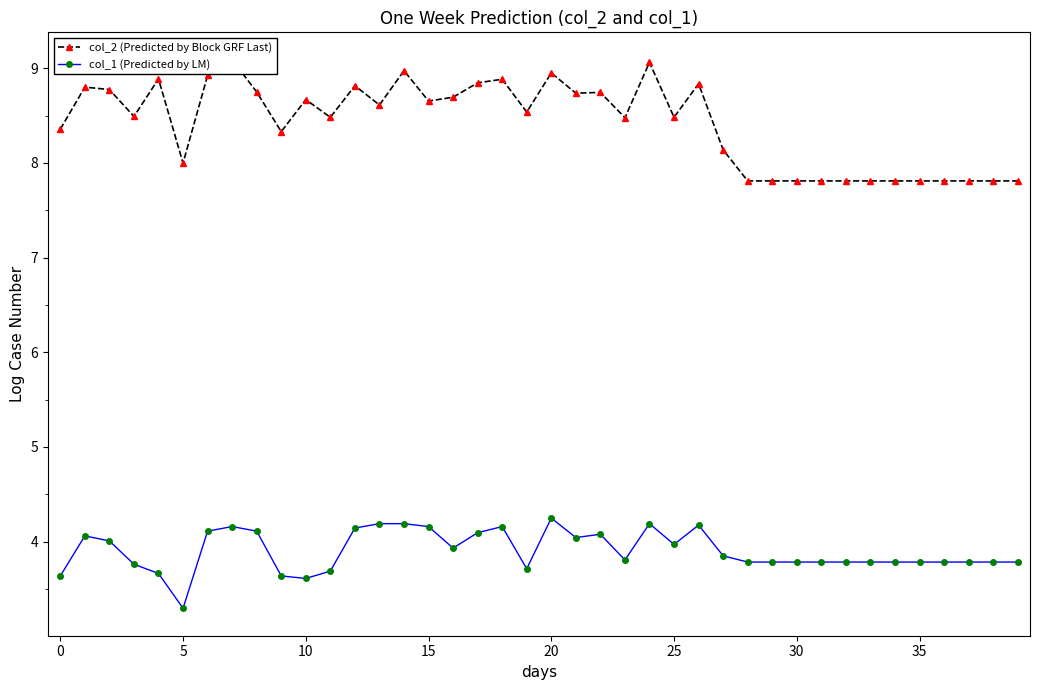

What are all the series names shown in the legend?

col_2 (Predicted by Block GRF Last), col_1 (Predicted by LM)